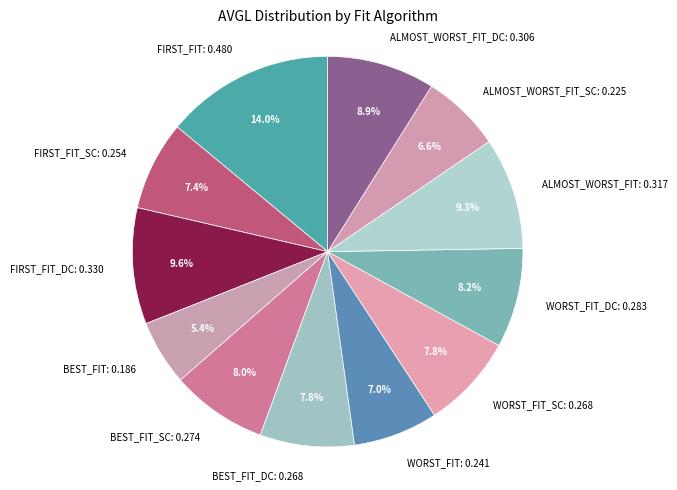

Which slice is the smallest?

BEST_FIT: 0.186